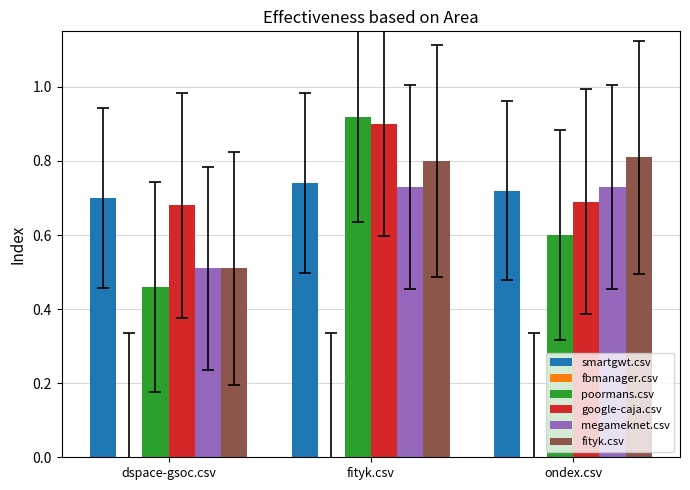

At which category is the sum across all series the highest?

fityk.csv